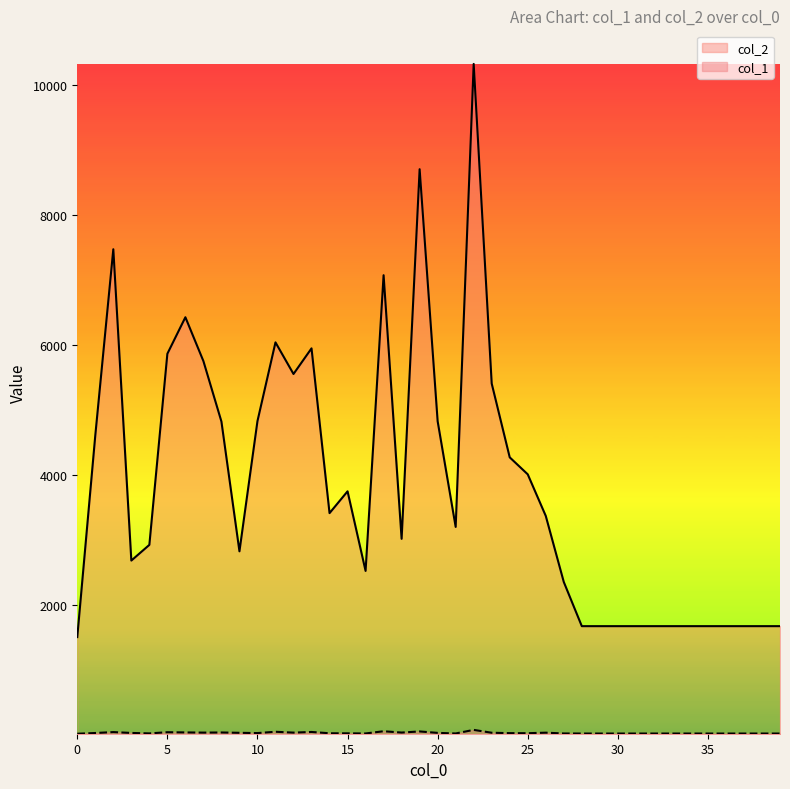

True or false: col_1 and col_2 cross at least once.

False